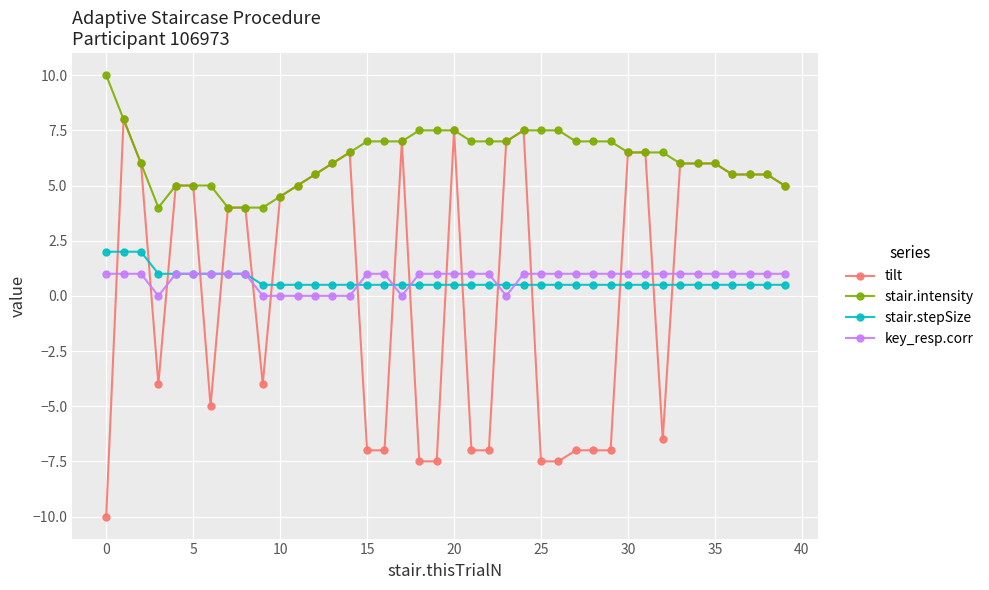

What is the smallest value displayed?

-10.0